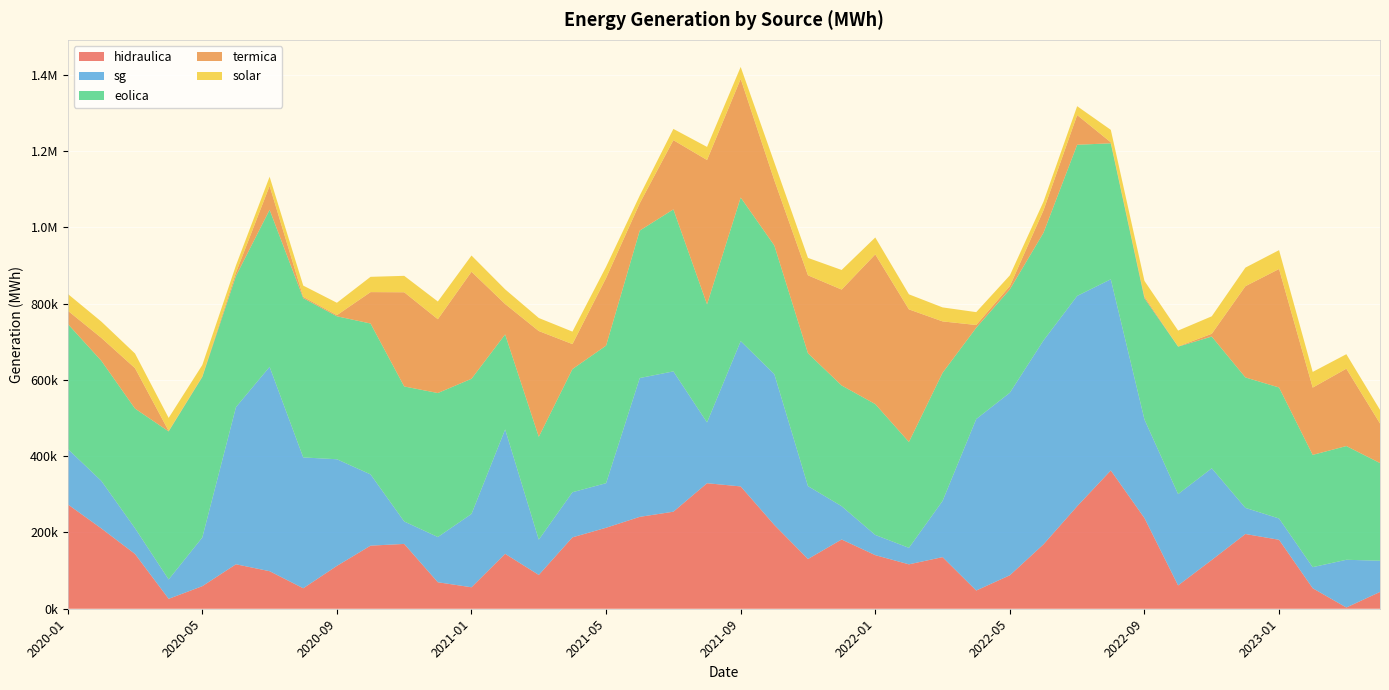

Reading right to left, transcribe all the data shown in this chart.

hidraulica: 2023-04=44026.4	2023-03=3240.9	2023-02=53801.8	2023-01=180828.5	2022-12=196006.3	2022-11=127913.9	2022-10=61199.5	2022-09=237777.8	2022-08=362685.9	2022-07=268828.6	2022-06=168901.3	2022-05=87825.2	2022-04=47782.5	2022-03=135351.9	2022-02=116446.7	2022-01=140550.6	2021-12=181630.3	2021-11=130452.1	2021-10=219778.4	2021-09=320780.5	2021-08=329172.8	2021-07=254480.0	2021-06=240959.4	2021-05=212387.7	2021-04=187233.7	2021-03=88664.7	2021-02=144036.0	2021-01=56306.5	2020-12=69459.1	2020-11=169990.1	2020-10=165450.2	2020-09=112401.6	2020-08=53698.0	2020-07=98483.1	2020-06=116619.6	2020-05=59181.3	2020-04=25981.3	2020-03=143678.8	2020-02=210581.8	2020-01=273932.8
sg: 2023-04=81897.7	2023-03=125145.3	2023-02=55290.7	2023-01=55863.4	2022-12=68537.4	2022-11=240493.2	2022-10=239500.9	2022-09=258470.3	2022-08=501370.0	2022-07=551559.2	2022-06=534816.2	2022-05=478715.4	2022-04=449699.4	2022-03=147423.1	2022-02=43308.6	2022-01=53004.1	2021-12=87348.9	2021-11=191155.5	2021-10=395502.1	2021-09=381135.9	2021-08=159440.7	2021-07=368017.4	2021-06=364061.0	2021-05=116900.7	2021-04=118334.1	2021-03=92570.4	2021-02=326297.4	2021-01=192305.7	2020-12=118656.3	2020-11=58900.3	2020-10=186876.3	2020-09=279628.2	2020-08=343103.1	2020-07=535955.4	2020-06=412127.6	2020-05=127743.8	2020-04=50864.8	2020-03=67530.9	2020-02=124705.6	2020-01=145336.2
eolica: 2023-04=256136.0	2023-03=298262.9	2023-02=294370.0	2023-01=343499.9	2022-12=342066.4	2022-11=345391.4	2022-10=386637.0	2022-09=317919.5	2022-08=356541.0	2022-07=396423.1	2022-06=282408.5	2022-05=270980.1	2022-04=239398.0	2022-03=335965.9	2022-02=277611.7	2022-01=343134.2	2021-12=316566.0	2021-11=348326.5	2021-10=337381.1	2021-09=376553.2	2021-08=309681.0	2021-07=424839.7	2021-06=386688.6	2021-05=360715.8	2021-04=322949.8	2021-03=269640.4	2021-02=249092.9	2021-01=354496.5	2020-12=377581.0	2020-11=354055.4	2020-10=395671.3	2020-09=374947.6	2020-08=417647.1	2020-07=411707.4	2020-06=343978.4	2020-05=420908.2	2020-04=388190.8	2020-03=313735.0	2020-02=314894.1	2020-01=327874.3
termica: 2023-04=103837.0	2023-03=202927.3	2023-02=176491.3	2023-01=310839.5	2022-12=239273.1	2022-11=7332.0	2022-10=520.8	2022-09=4249.2	2022-08=2649.6	2022-07=77908.3	2022-06=58920.0	2022-05=8780.4	2022-04=7265.0	2022-03=134824.1	2022-02=347742.6	2022-01=392661.7	2021-12=251503.0	2021-11=204518.9	2021-10=170987.1	2021-09=311171.6	2021-08=378554.4	2021-07=181559.1	2021-06=71618.3	2021-05=177382.8	2021-04=65541.9	2021-03=277410.6	2021-02=79736.7	2021-01=280686.7	2020-12=193607.7	2020-11=247044.4	2020-10=82387.5	2020-09=2948.1	2020-08=3391.1	2020-07=62776.0	2020-06=8806.0	2020-05=1598.2	2020-04=1334.3	2020-03=106065.9	2020-02=60133.7	2020-01=34720.3
solar: 2023-04=35703.5	2023-03=37950.9	2023-02=41122.0	2023-01=49384.9	2022-12=48726.9	2022-11=45794.4	2022-10=41600.3	2022-09=41355.7	2022-08=32641.8	2022-07=23204.1	2022-06=22575.8	2022-05=27988.9	2022-04=33709.6	2022-03=36686.6	2022-02=39455.6	2022-01=44302.9	2021-12=51383.8	2021-11=45608.6	2021-10=46692.5	2021-09=31254.4	2021-08=34311.7	2021-07=29449.4	2021-06=20235.6	2021-05=29466.0	2021-04=32723.4	2021-03=34170.4	2021-02=38438.0	2021-01=42516.1	2020-12=46430.1	2020-11=43055.1	2020-10=40052.1	2020-09=32470.7	2020-08=29595.2	2020-07=24034.2	2020-06=18873.3	2020-05=29726.0	2020-04=34096.6	2020-03=38328.0	2020-02=42712.1	2020-01=43976.9